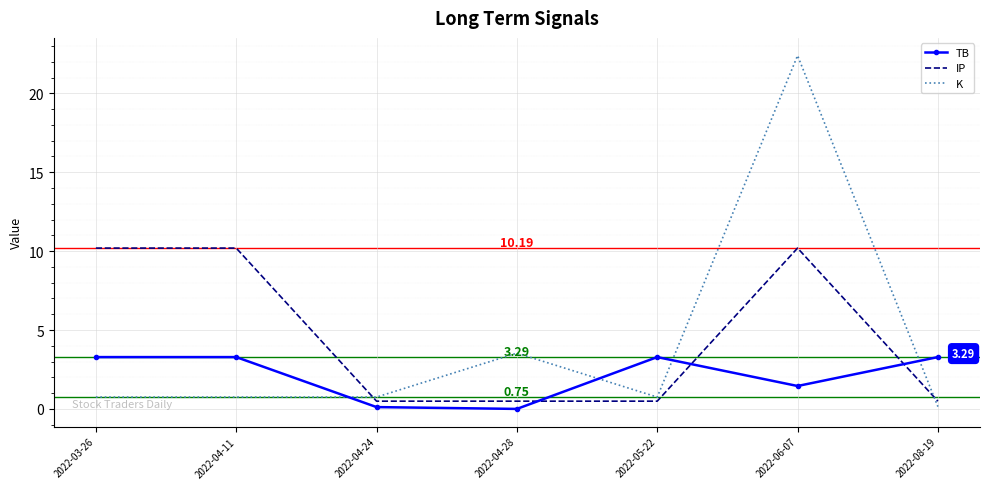

What is the highest value of the IP series?

10.2